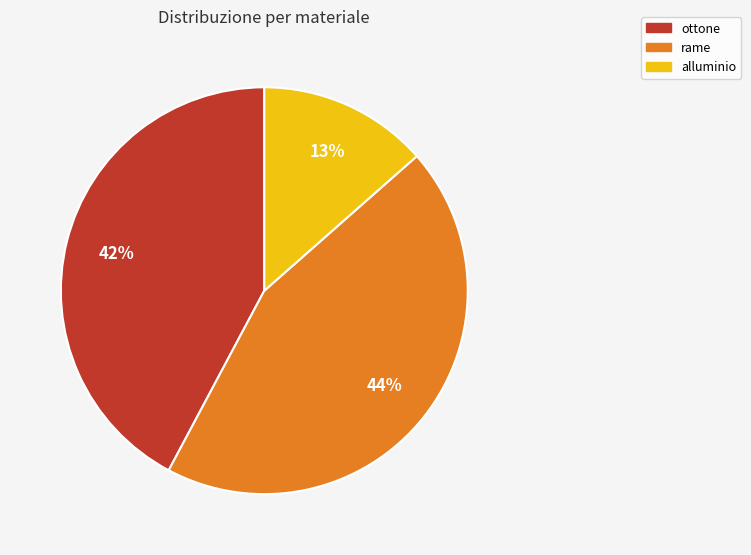

Is it true that ottone is 34% of the pie?

False